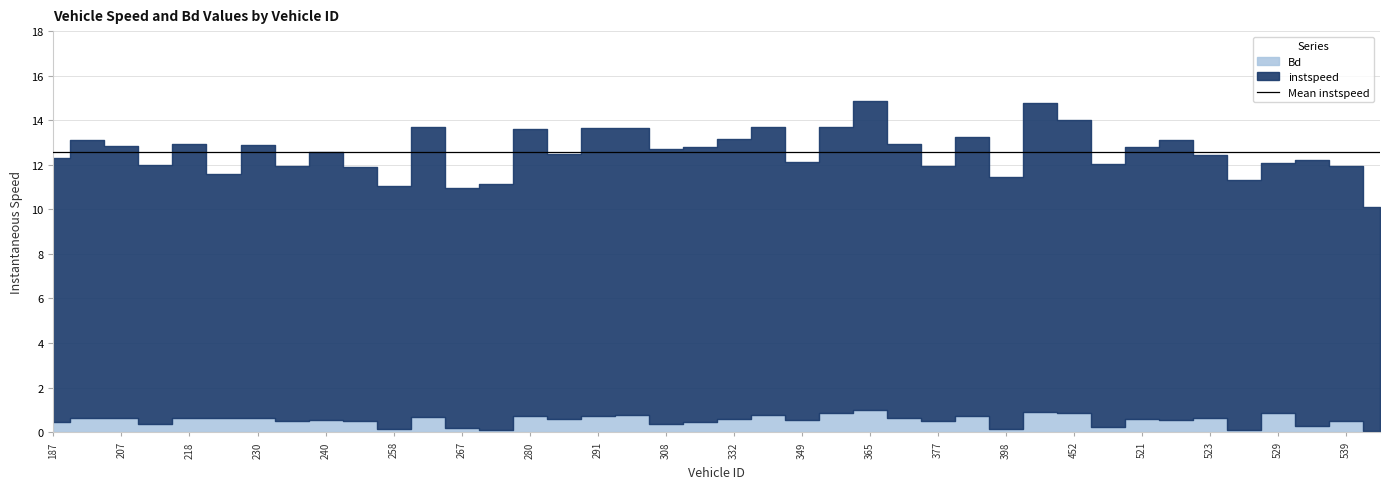

Between 398 and 523, which is larger?

523